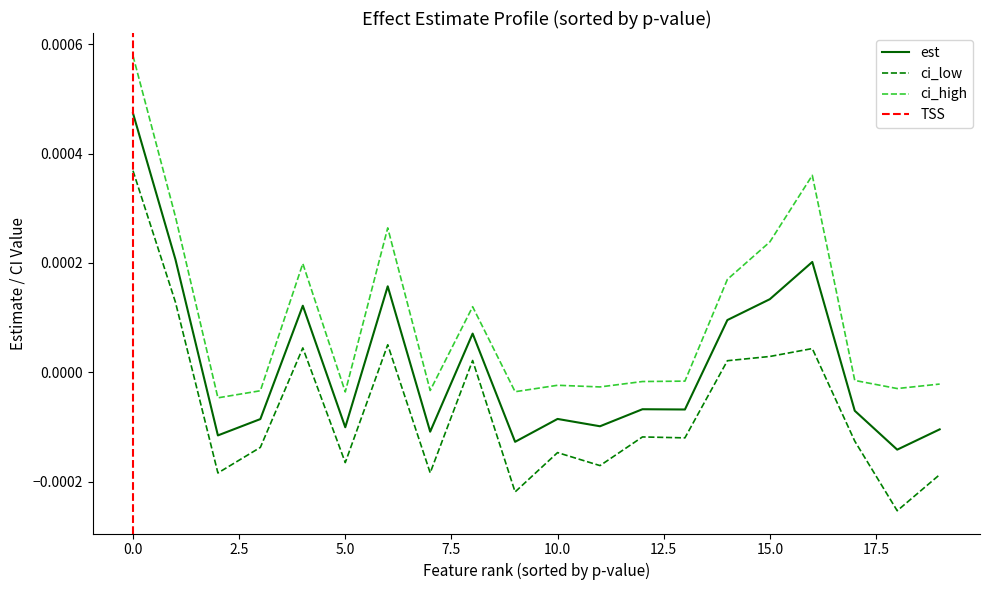

How many categories are shown in the chart?

20